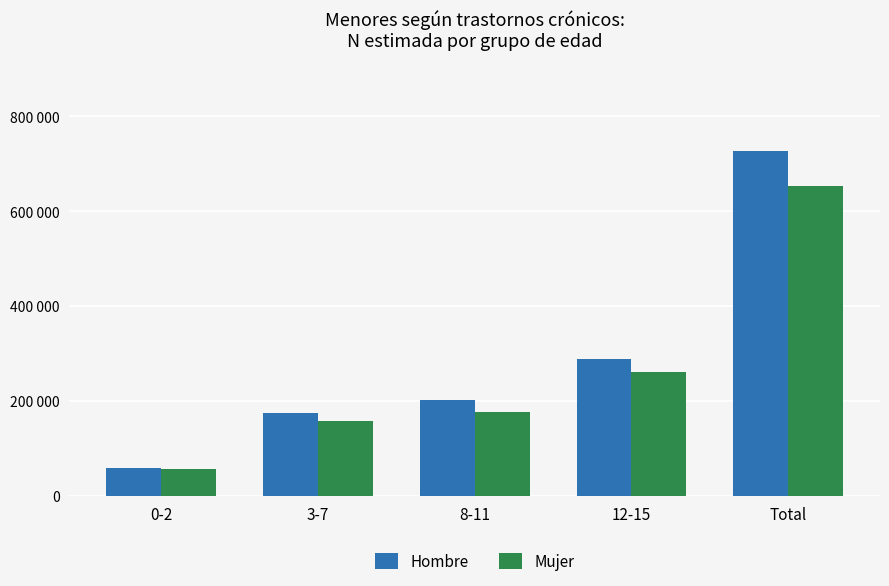

Are the bars horizontal?

No